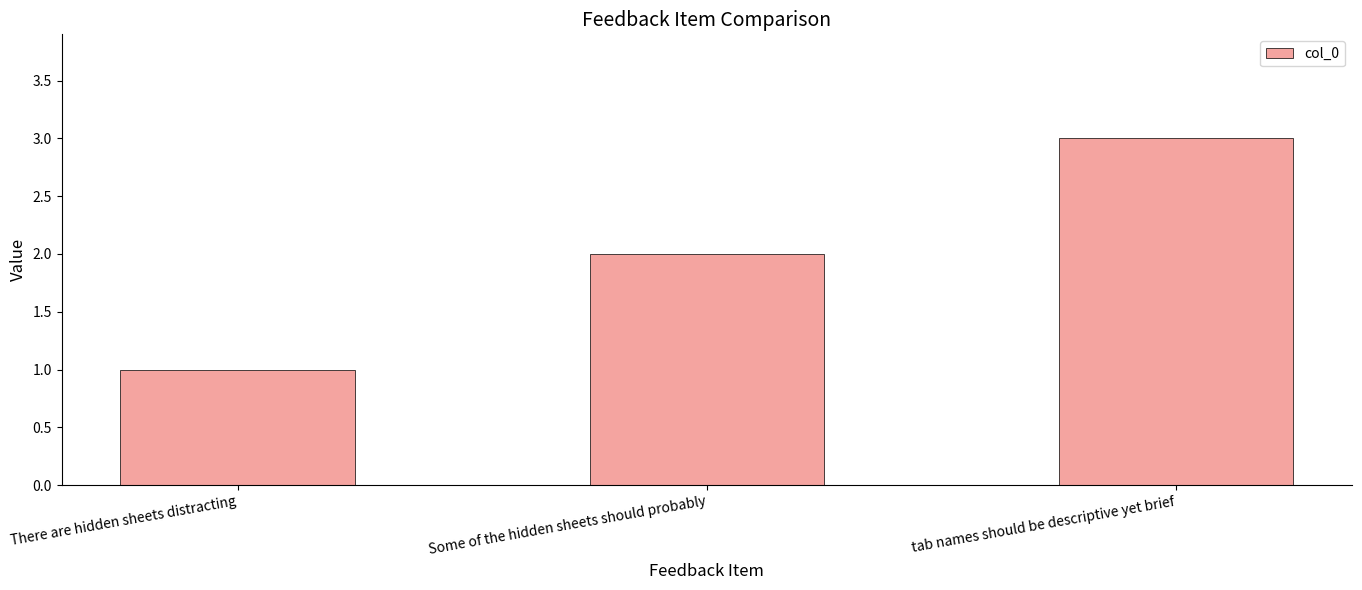

The value at There are hidden sheets distracting is 2. True or false?

False